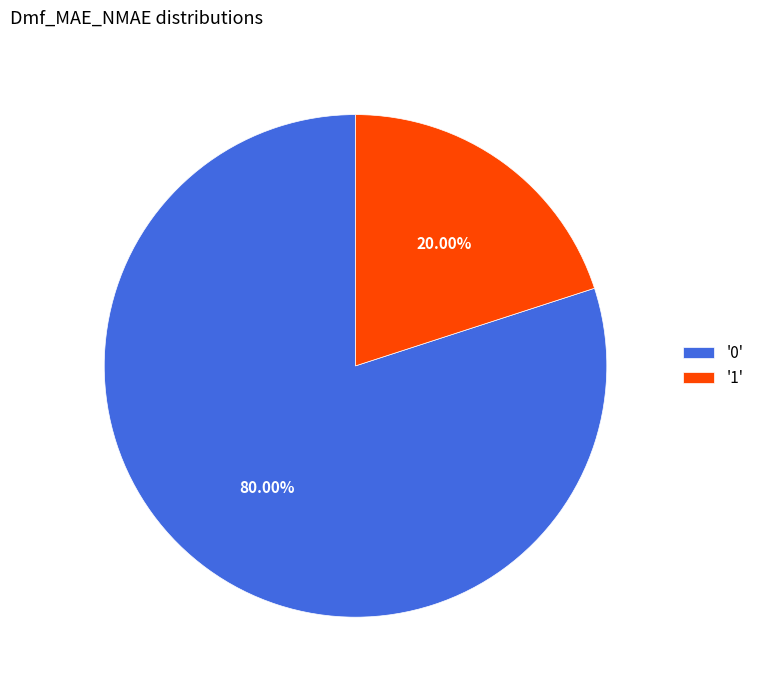

Combined, do '1' and '0' account for over 50%?

Yes